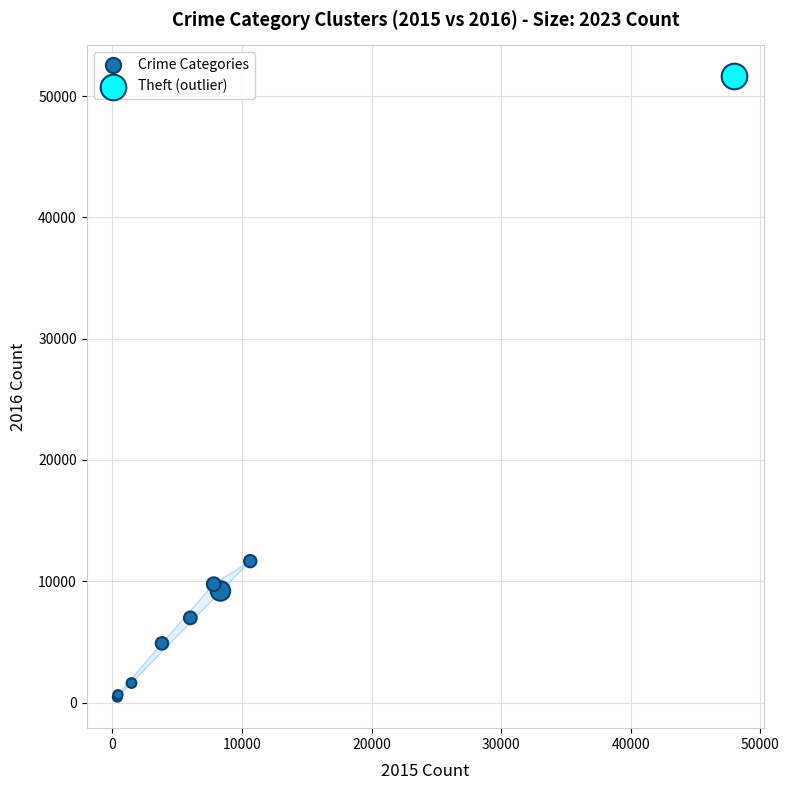

What are all the series names shown in the legend?

Crime Categories, Theft (outlier)